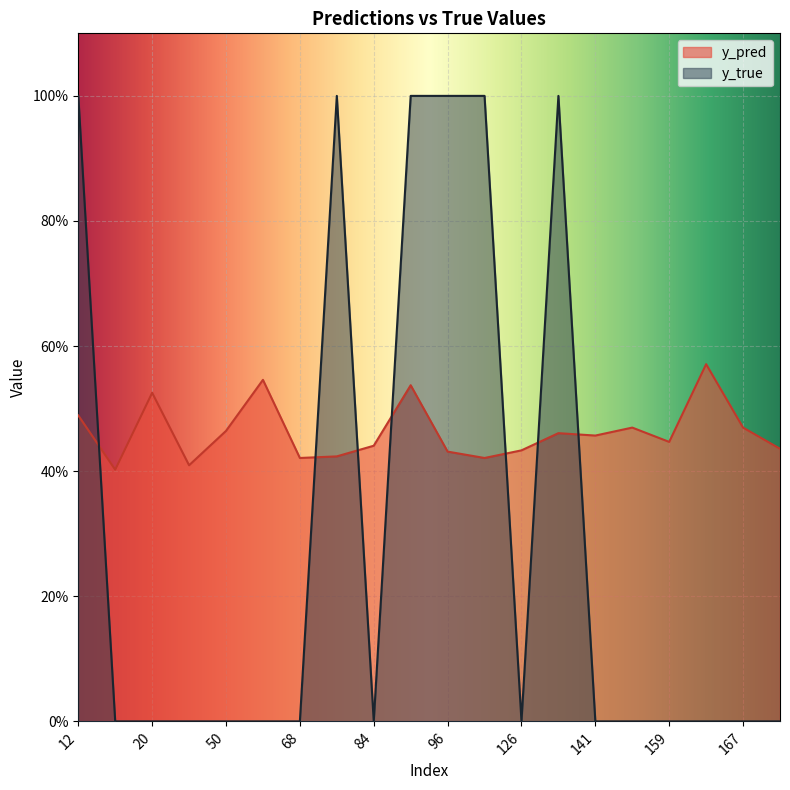

List the series in order of their peak value, lowest first.

y_pred, y_true